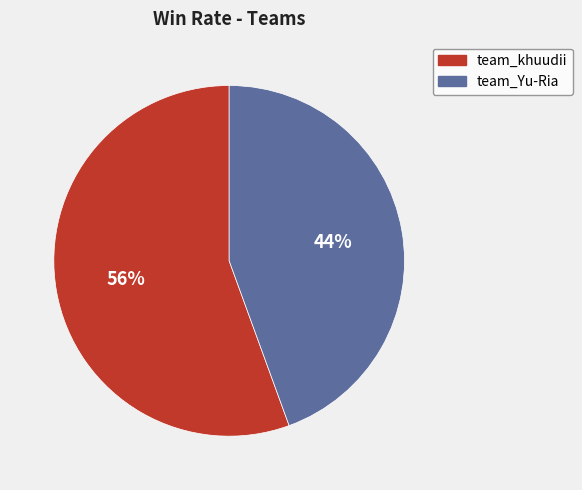

To the nearest percent, what is the combined percentage of team_Yu-Ria and team_khuudii?

100%